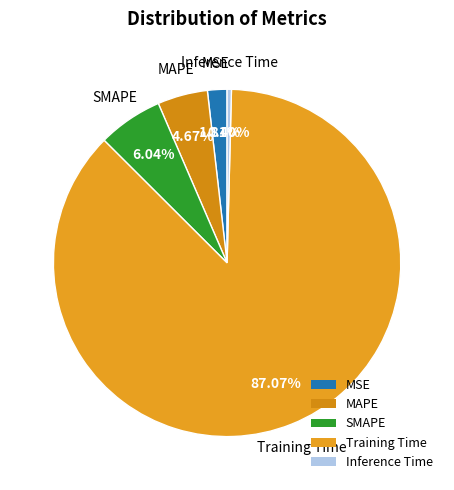

The Training Time slice represents 87% of the pie. True or false?

True